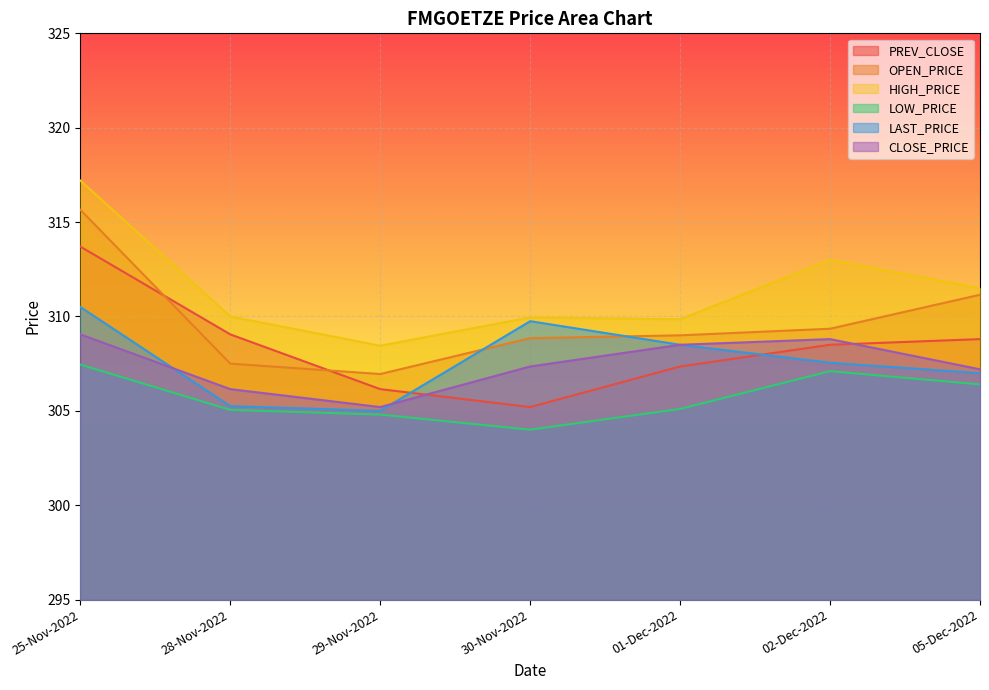

The value of PREV_CLOSE at 29-Nov-2022 is 306.1. True or false?

True